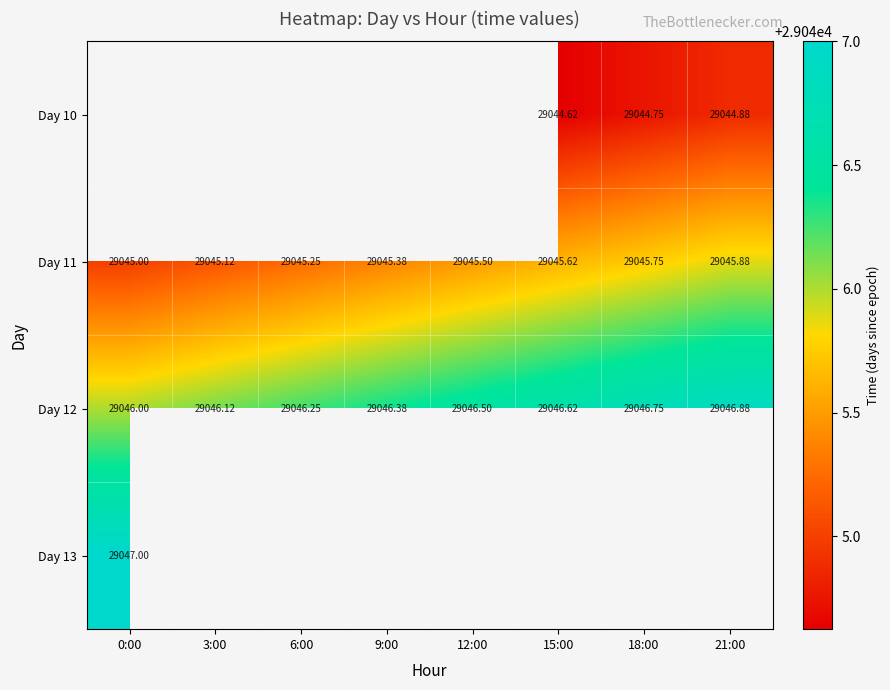

How many data points does each series have?

8